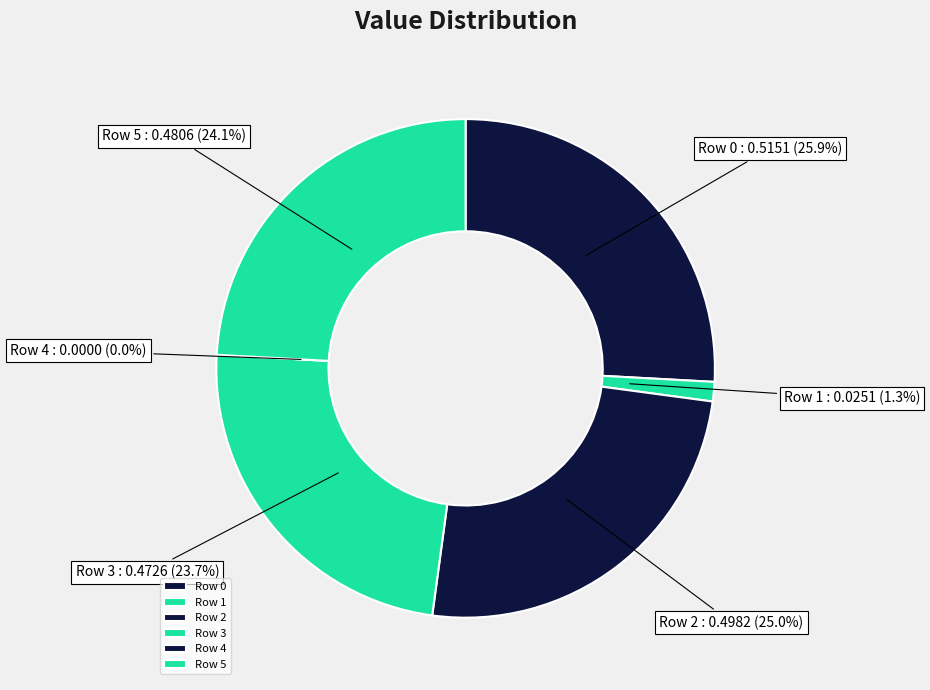

What percentage is the 2 slice, to the nearest percent?

25%